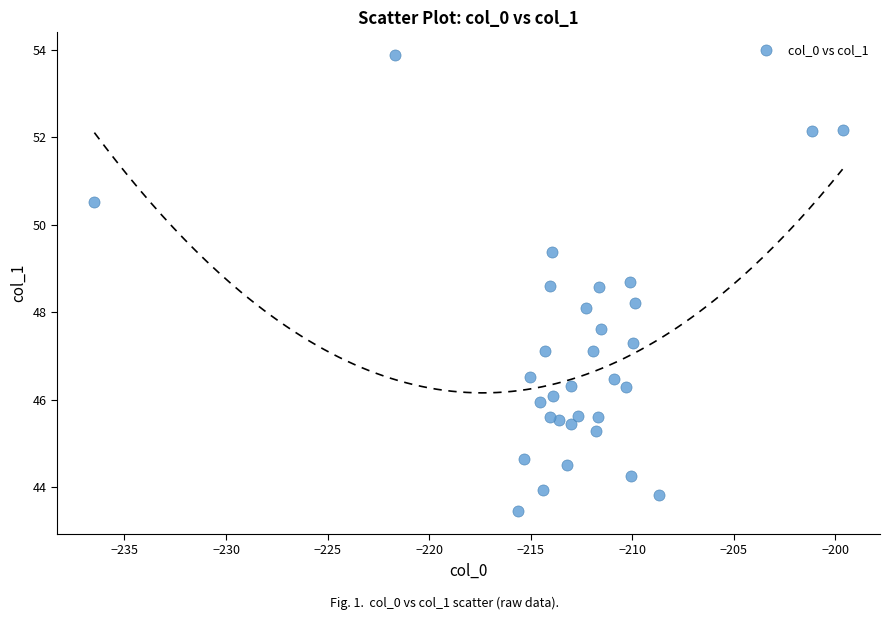

What is the range of Y values (max minus min)?

10.4